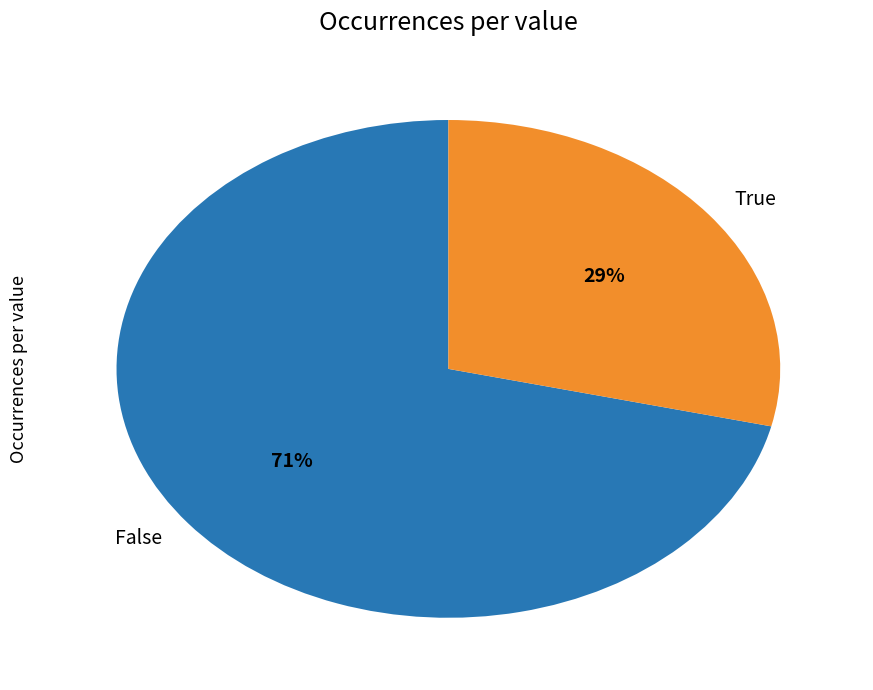

To the nearest percent, what is the combined percentage of True and False?

100%